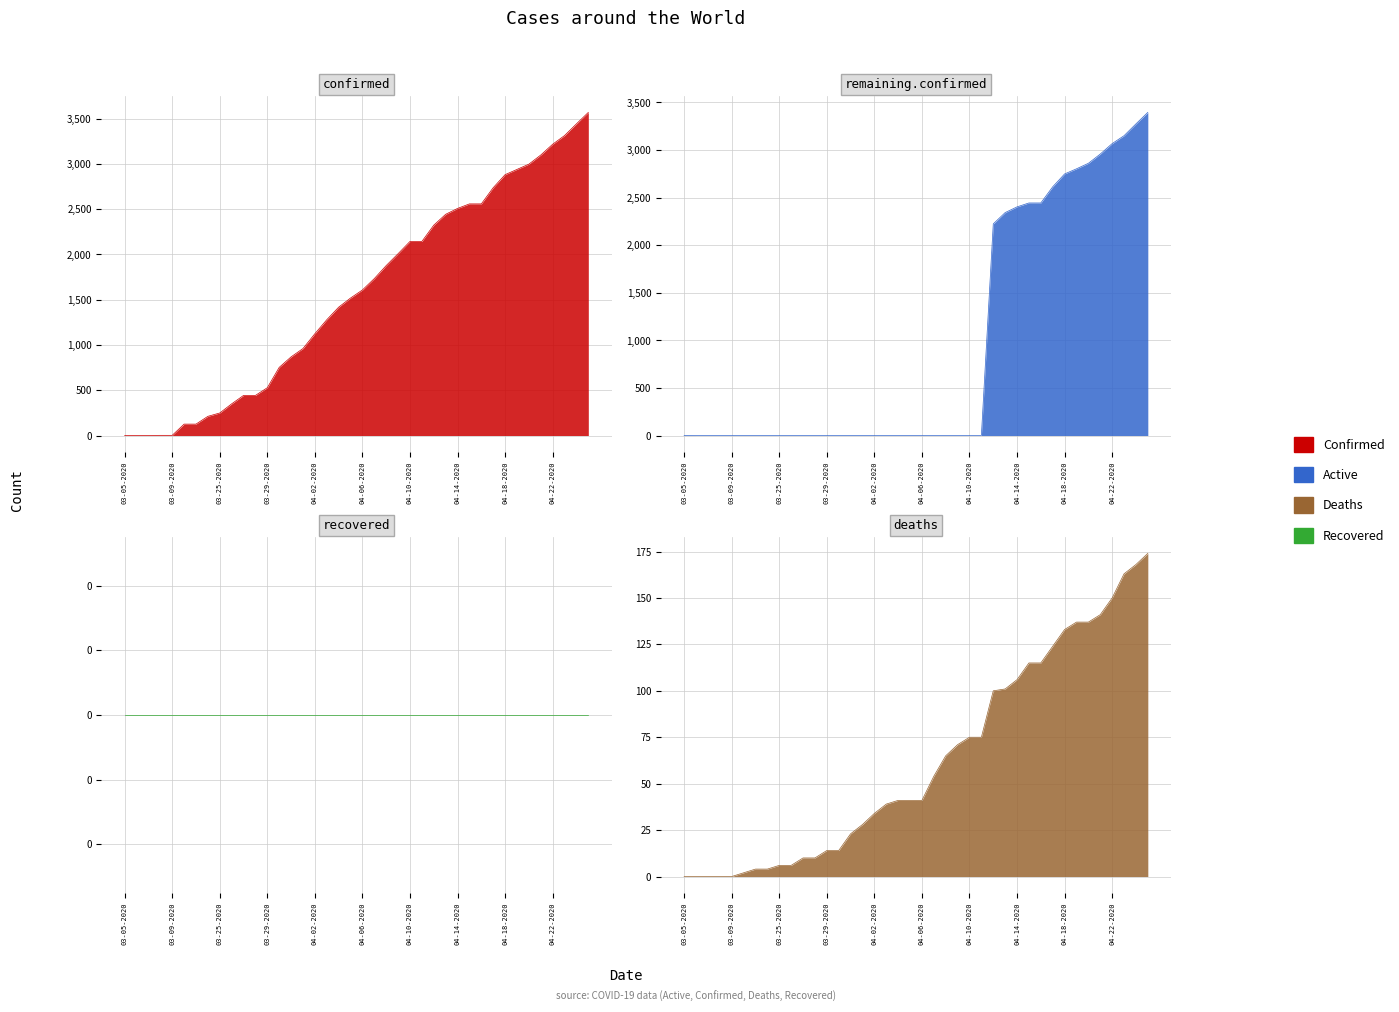

What is the difference between the maximum and minimum values in the Active series?

3396